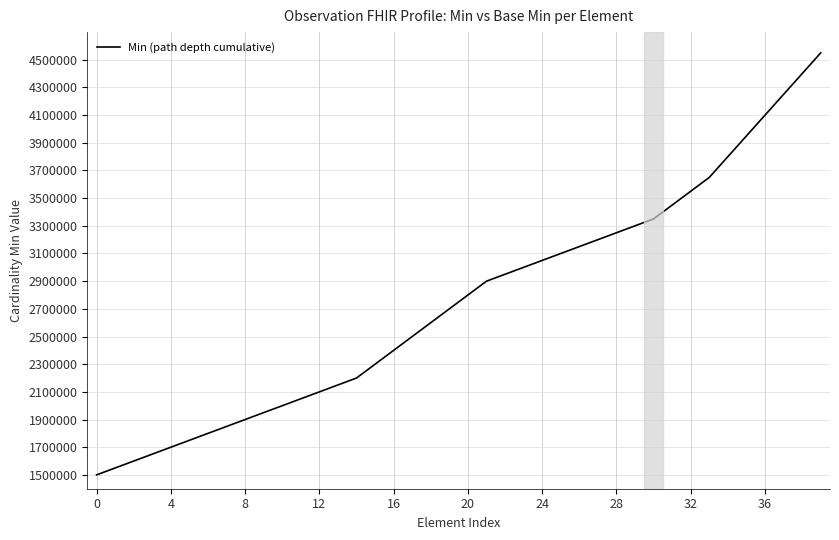

Reading left to right, what are all the values shown in this chart?

1500000	1550000	1600000	1650000	1700000	1750000	1800000	1850000	1900000	1950000	2000000	2050000	2100000	2150000	2200000	2300000	2400000	2500000	2600000	2700000	2800000	2900000	2950000	3000000	3050000	3100000	3150000	3200000	3250000	3300000	3350000	3450000	3550000	3650000	3800000	3950000	4100000	4250000	4400000	4550000